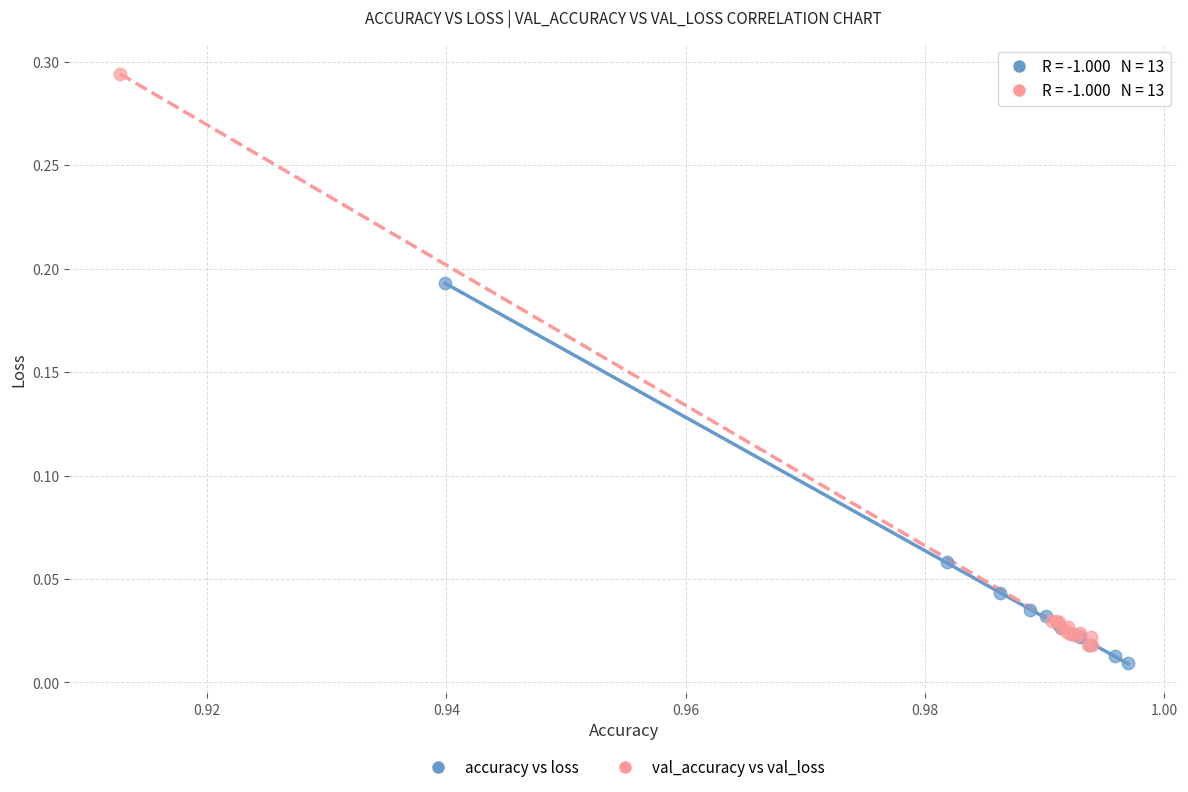

What are all the series names shown in the legend?

accuracy vs loss, val_accuracy vs val_loss